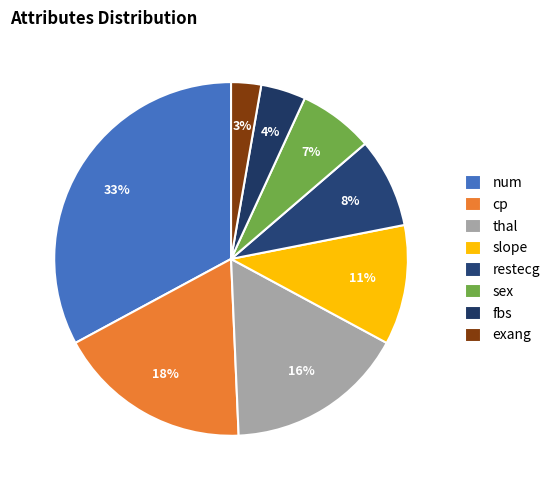

Does any single category account for the majority?

No